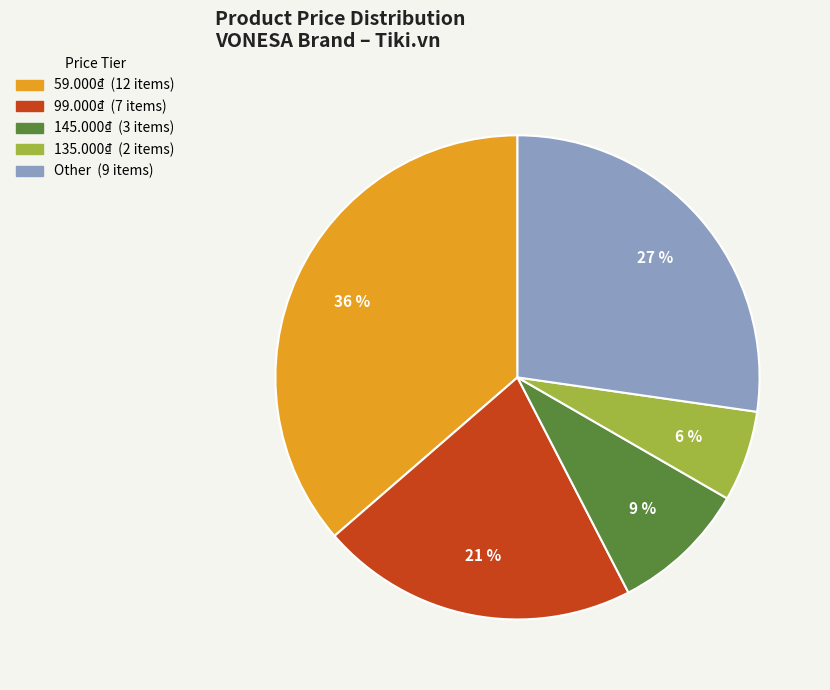

Rank the categories by value from highest to lowest.

59.000₫, Other, 99.000₫, 145.000₫, 135.000₫